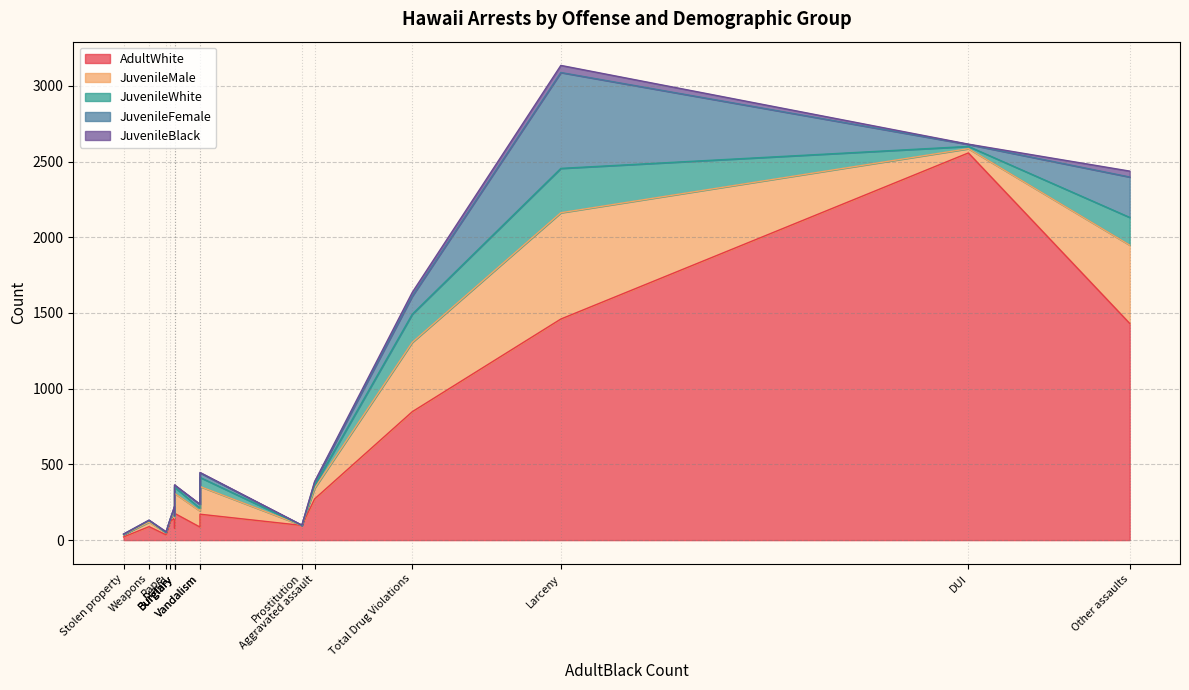

Which series has the largest range (max minus min)?

AdultWhite